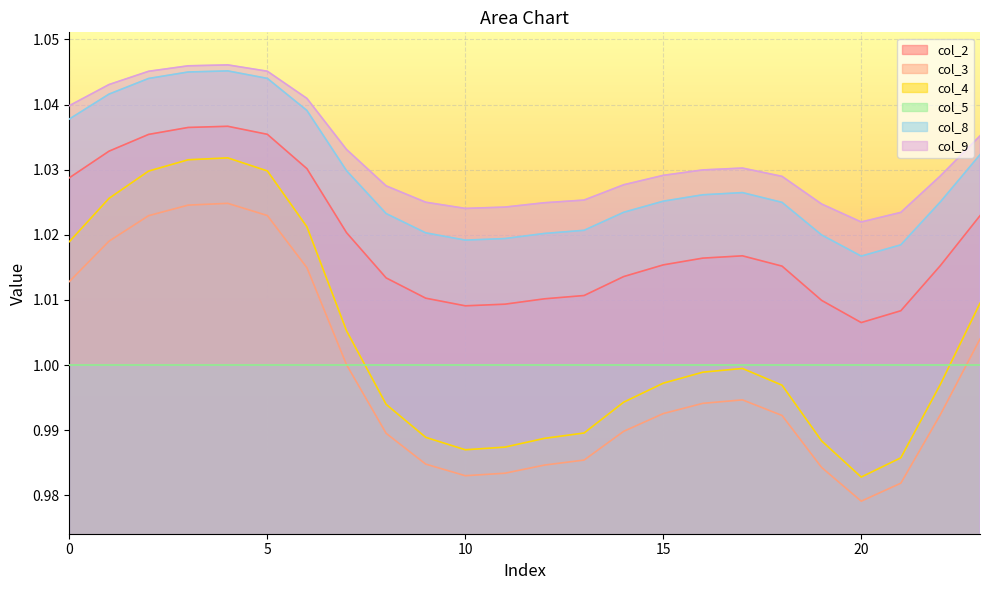

Which category has the highest value across all series?

4